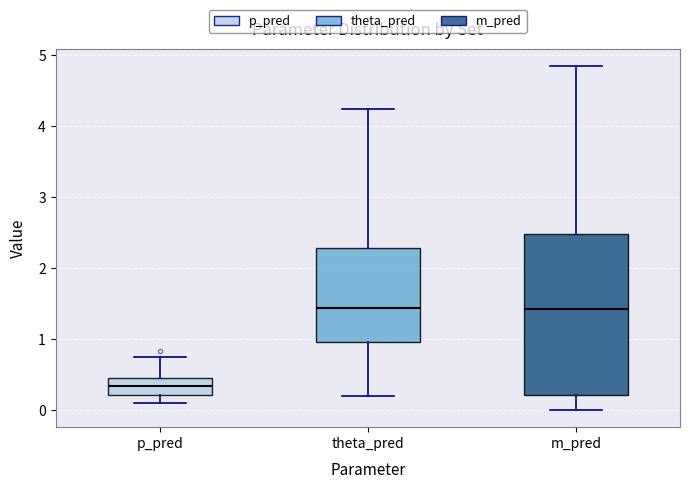

Reading left to right, read every box against the y-axis: the position of its median line, the range the box covers, and the ends of its whiskers. The values are not printed on the chart, so give them approximately, as read against the axis.

p_pred: median 0.3, box 0.2 to 0.5, whiskers 0.1 to 0.7
theta_pred: median 1.4, box 1.0 to 2.3, whiskers 0.2 to 4.2
m_pred: median 1.4, box 0.2 to 2.5, whiskers 0.0 to 4.8